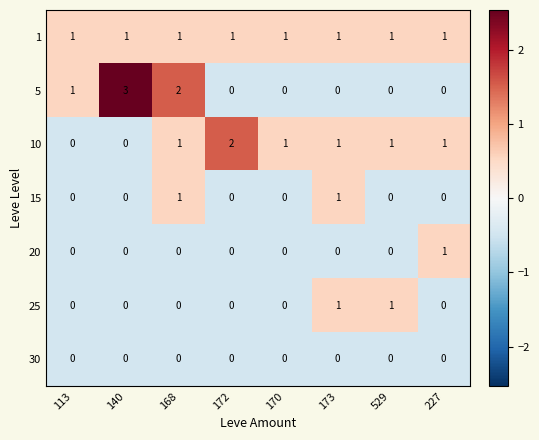

Which series has the largest total across all categories?

1